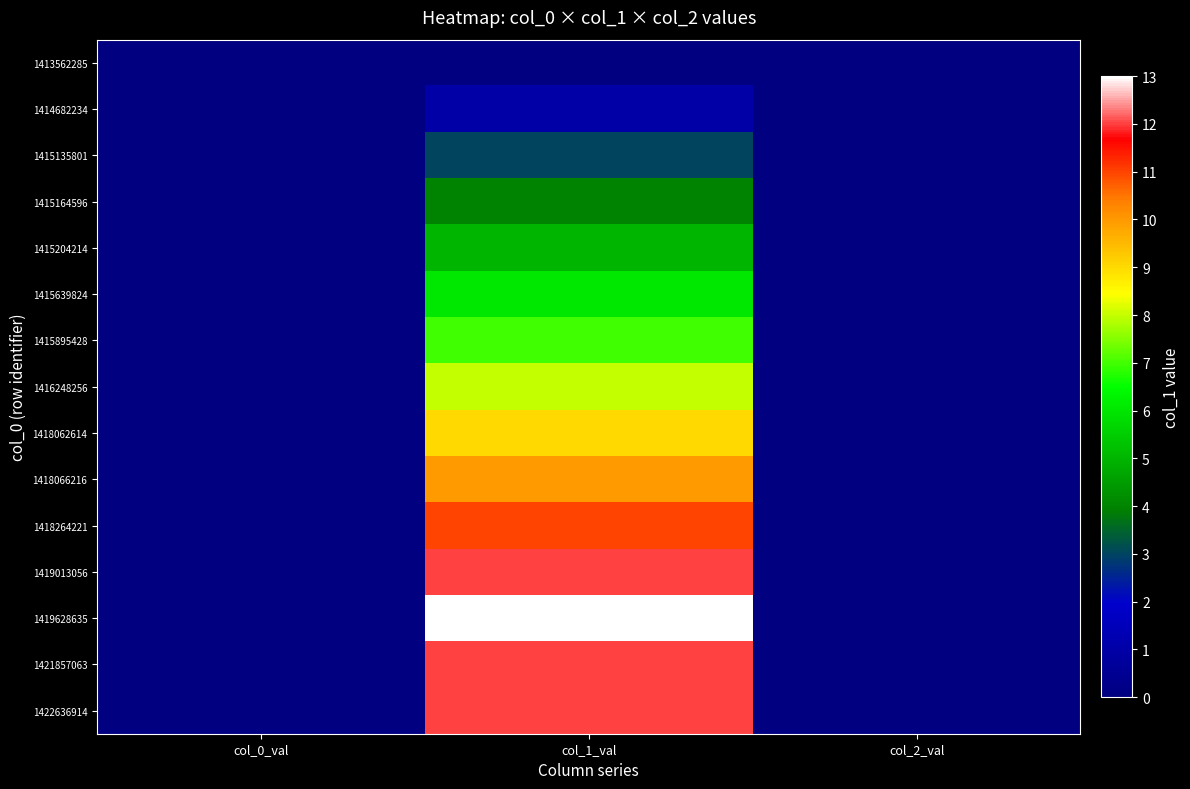

Reading left to right, extract all data points from this chart.

1413562285: col_0_val=0	col_1_val=0	col_2_val=0
1414682234: col_0_val=0	col_1_val=1	col_2_val=0
1415135801: col_0_val=0	col_1_val=3	col_2_val=0
1415164596: col_0_val=0	col_1_val=4	col_2_val=0
1415204214: col_0_val=0	col_1_val=5	col_2_val=0
1415639824: col_0_val=0	col_1_val=6	col_2_val=0
1415895428: col_0_val=0	col_1_val=7	col_2_val=0
1416248256: col_0_val=0	col_1_val=8	col_2_val=0
1418062614: col_0_val=0	col_1_val=9	col_2_val=0
1418066216: col_0_val=0	col_1_val=10	col_2_val=0
1418264221: col_0_val=0	col_1_val=11	col_2_val=0
1419013056: col_0_val=0	col_1_val=12	col_2_val=0
1419628635: col_0_val=0	col_1_val=13	col_2_val=0
1421857063: col_0_val=0	col_1_val=12	col_2_val=0
1422636914: col_0_val=0	col_1_val=12	col_2_val=0